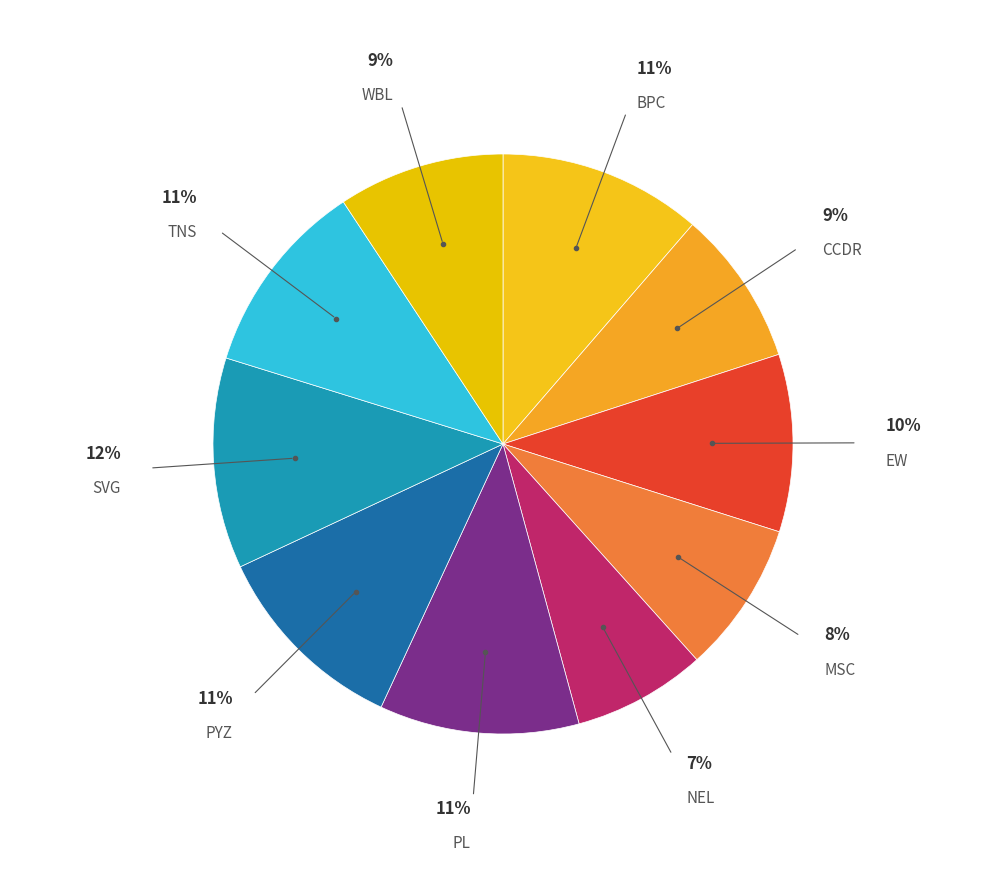

Does any single category account for the majority?

No